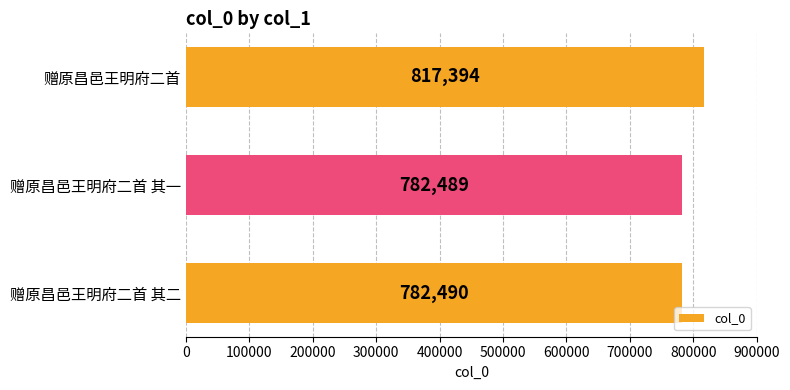

Where is the data nearest to the value 799941?

赠原昌邑王明府二首 其二